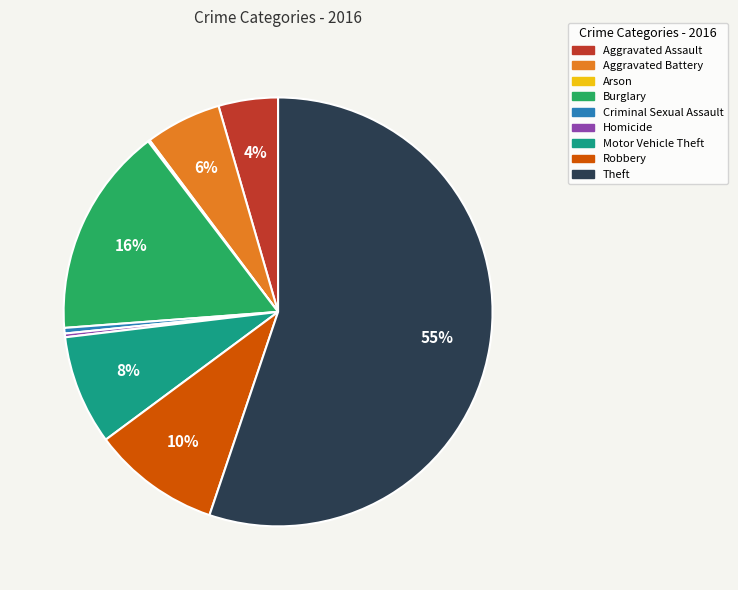

What is the largest slice in the pie chart?

Theft